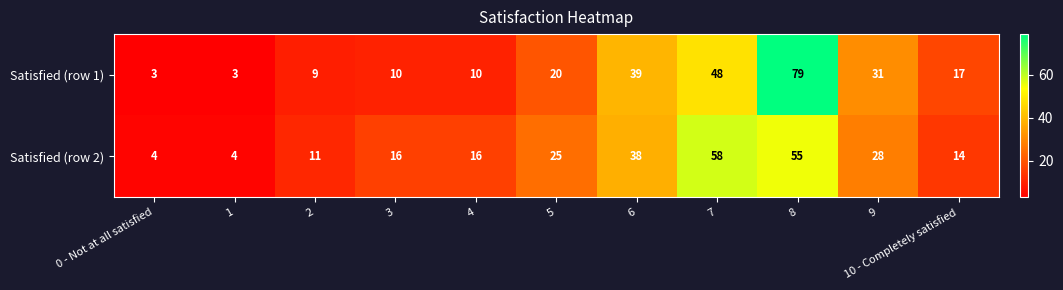

What is the average value of the Satisfied (row 2) series?

24